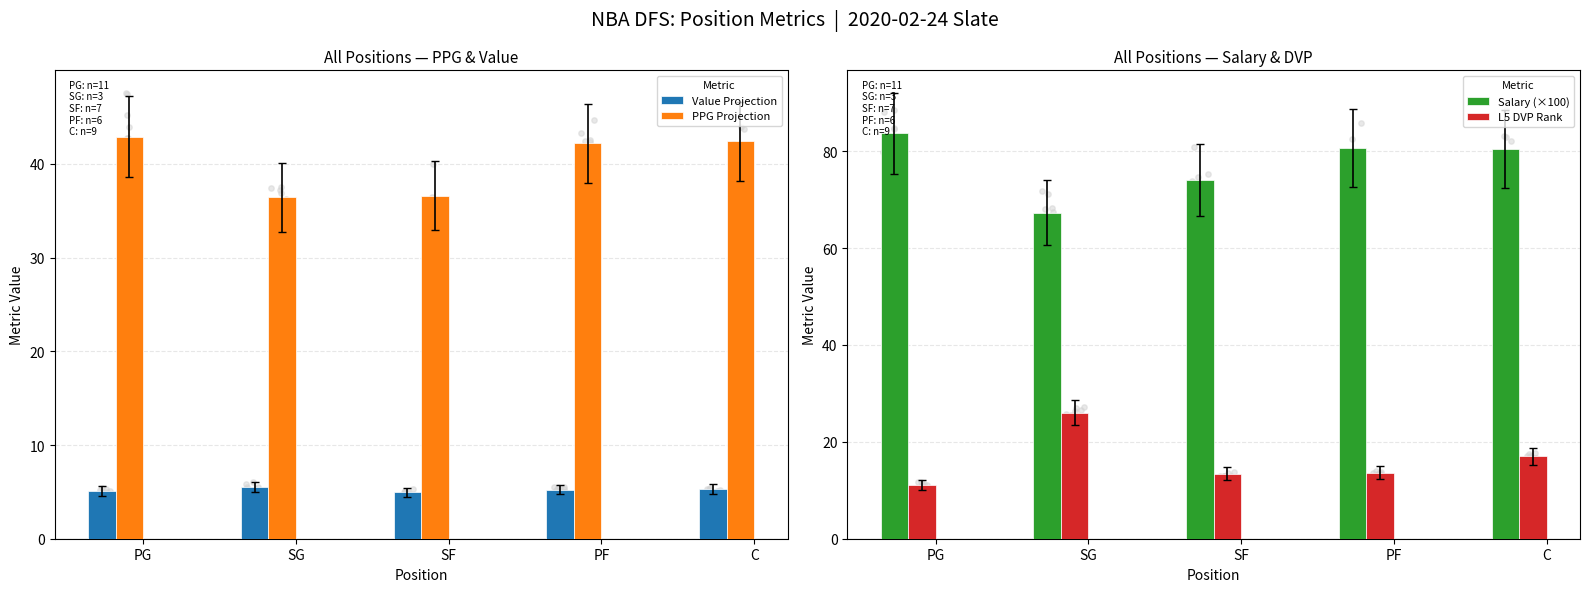

At how many categories does at least one series exceed 31?

5